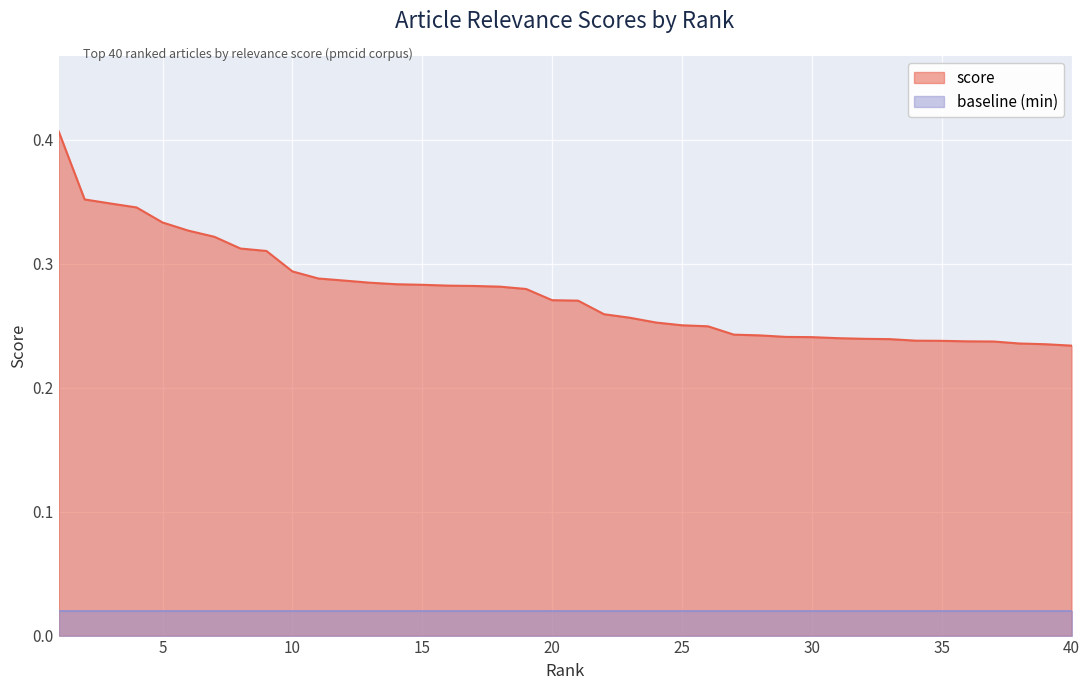

How many lines are shown in the chart?

2